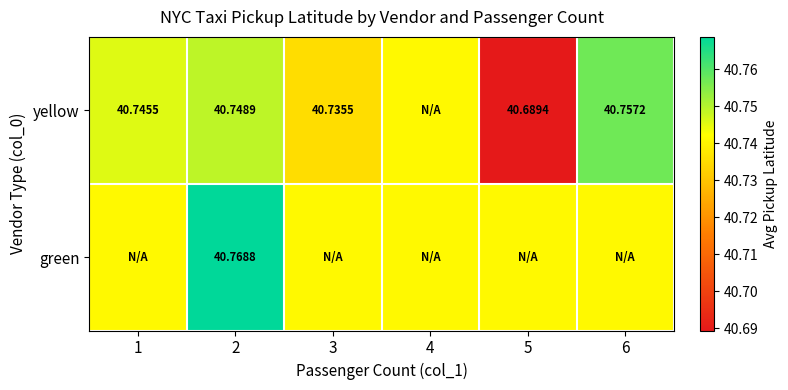

The value of yellow at 3 is 40.7. True or false?

True